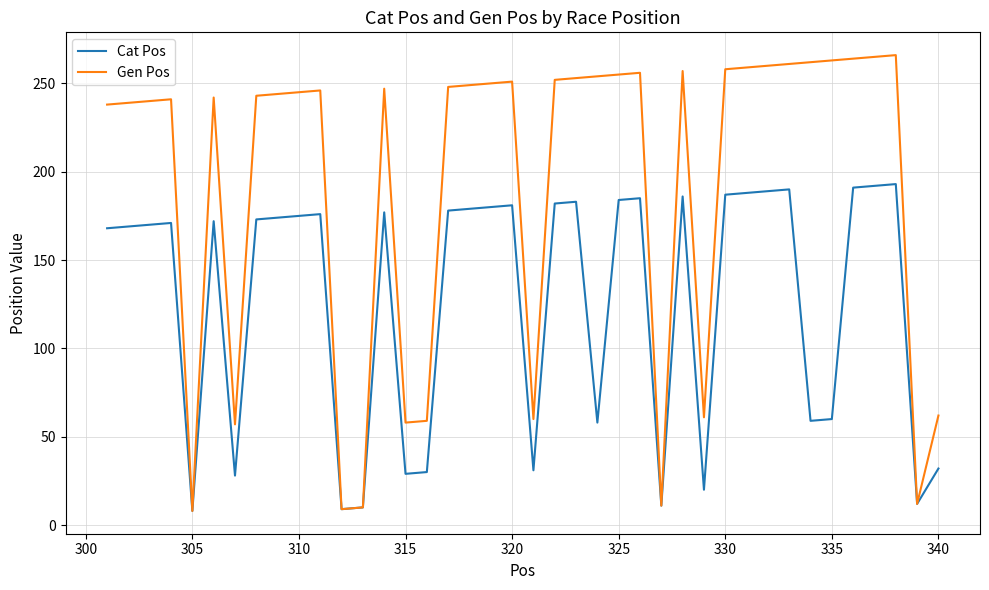

Which series has the largest range (max minus min)?

Gen Pos